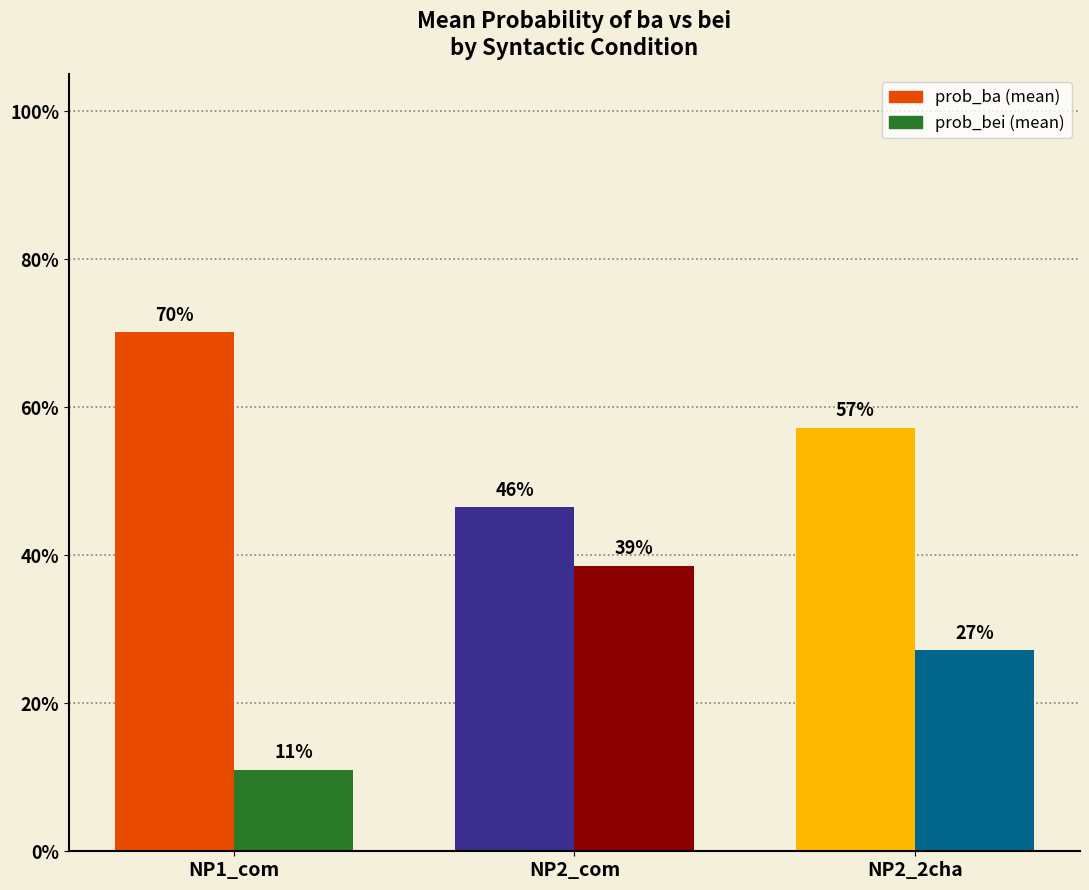

Reading right to left, list all the values displayed in this chart.

prob_ba: NP2_2cha=0.6	NP2_com=0.5	NP1_com=0.7
prob_bei: NP2_2cha=0.3	NP2_com=0.4	NP1_com=0.1